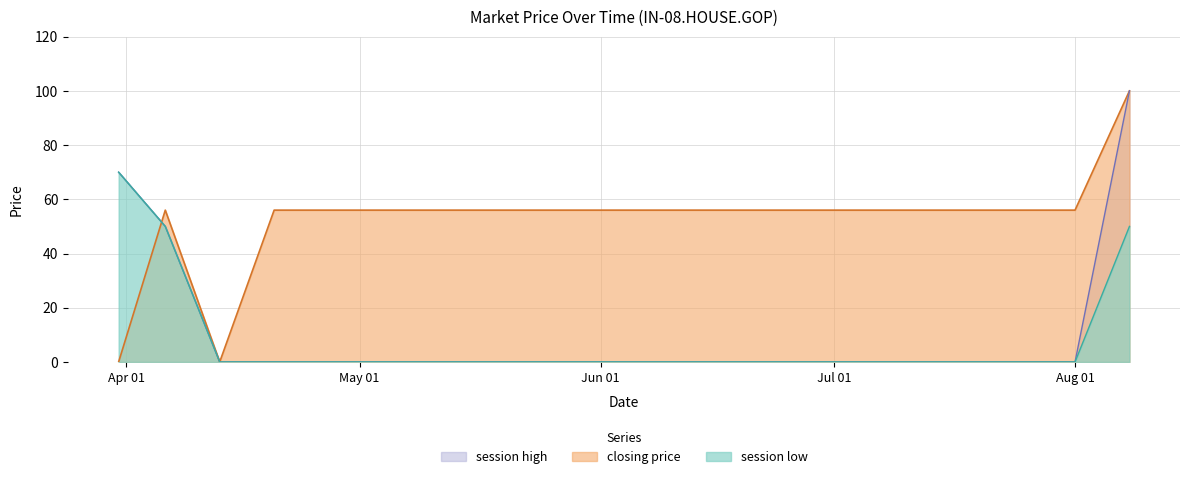

What is the highest value of the closing price series?

100